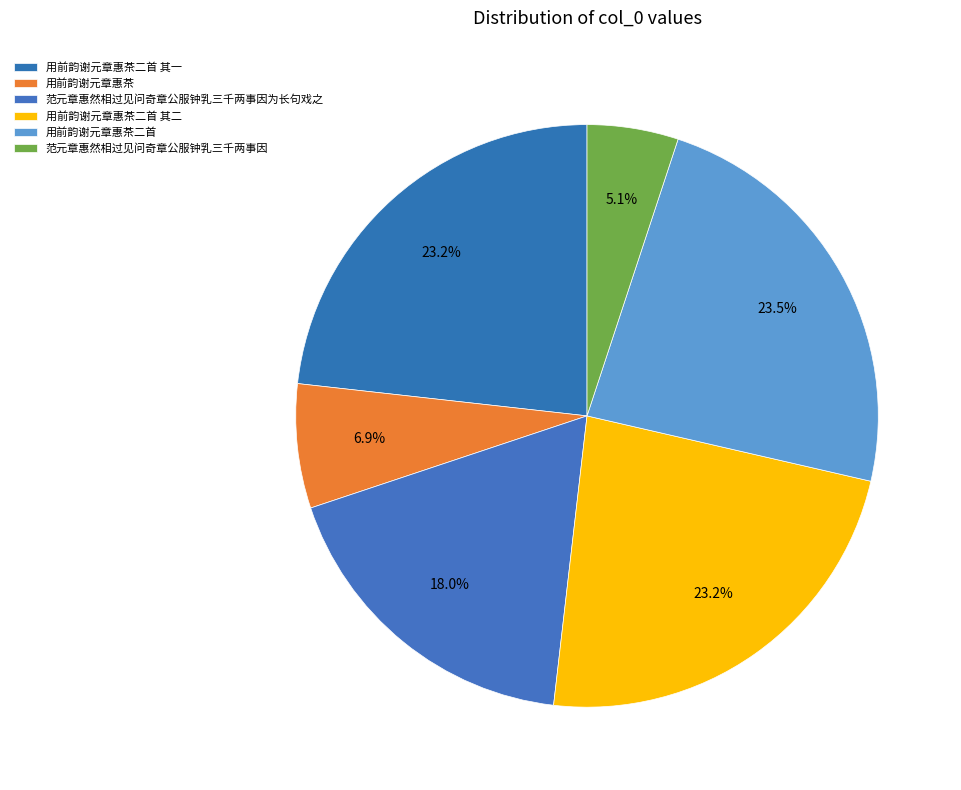

To the nearest percent, what is the difference between the largest and smallest slice percentages?

18%